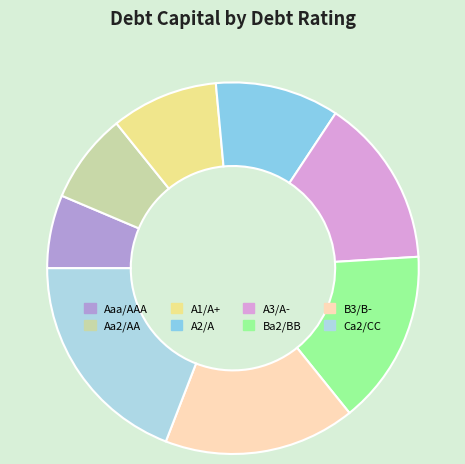

Count the number of slices in the pie.

8